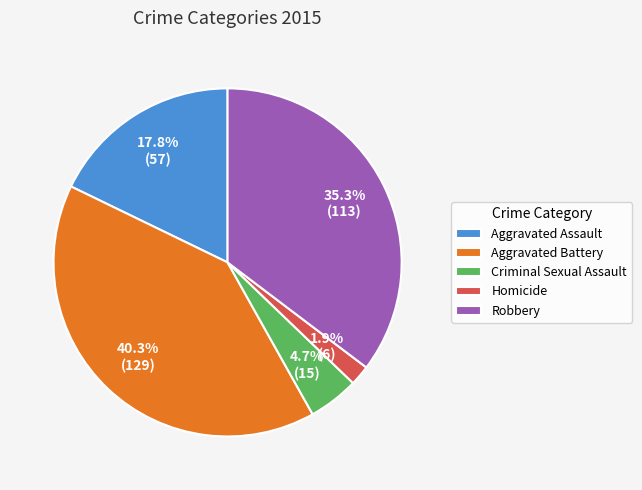

How many segments does this pie chart have?

5